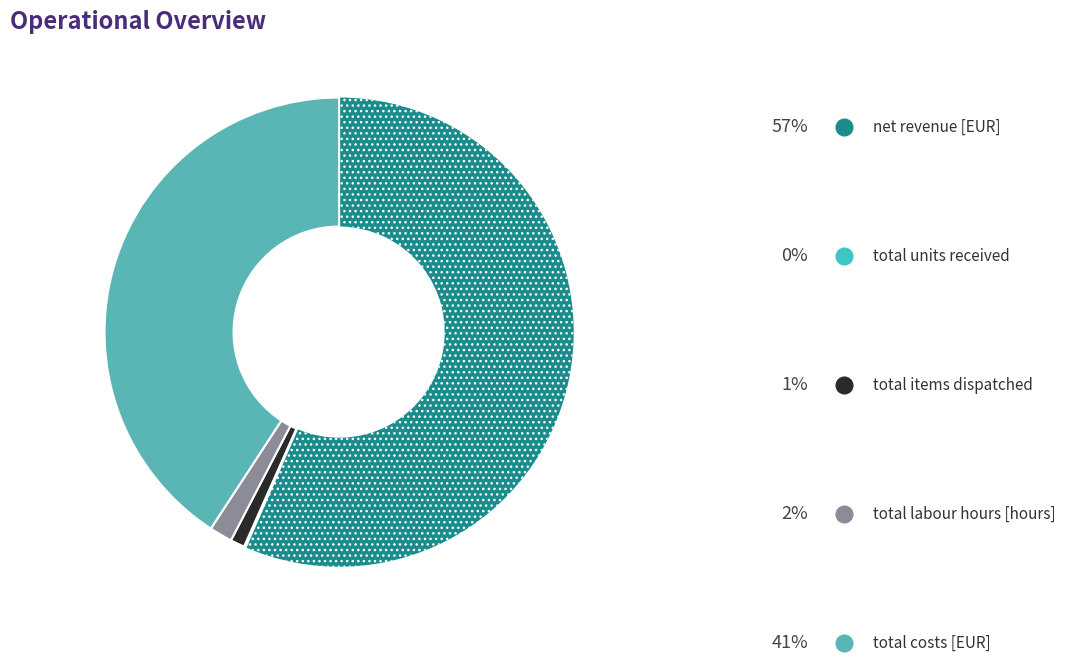

Which has a higher value, total costs [EUR] or total labour hours [hours]?

total costs [EUR]